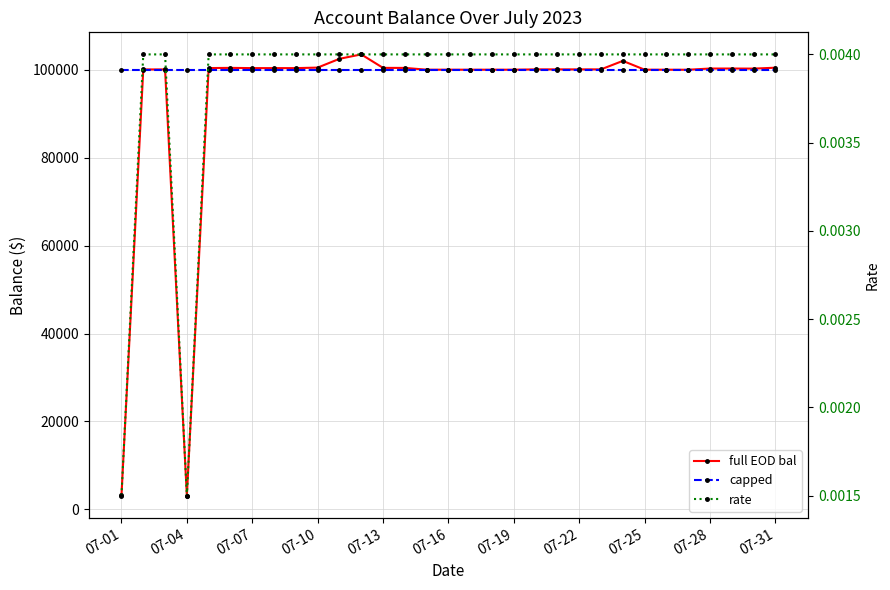

Which series has the largest total across all categories?

capped